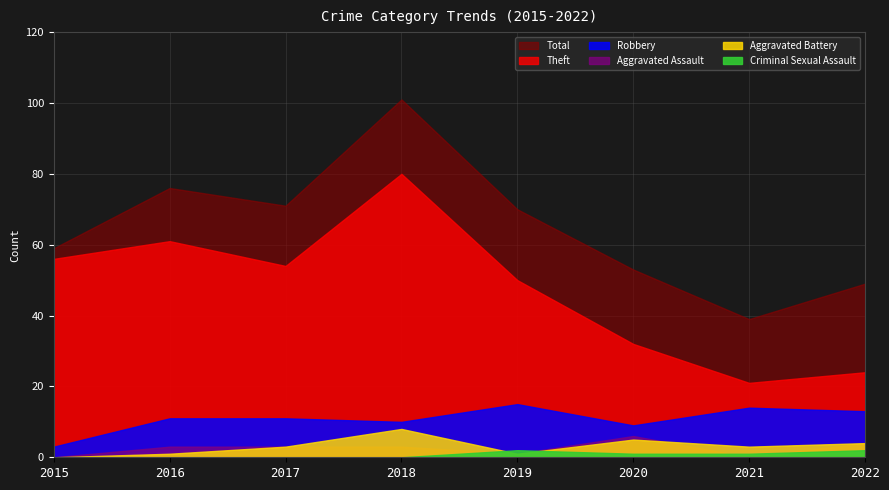

How many interior local peaks does the Aggravated Assault series have?

1